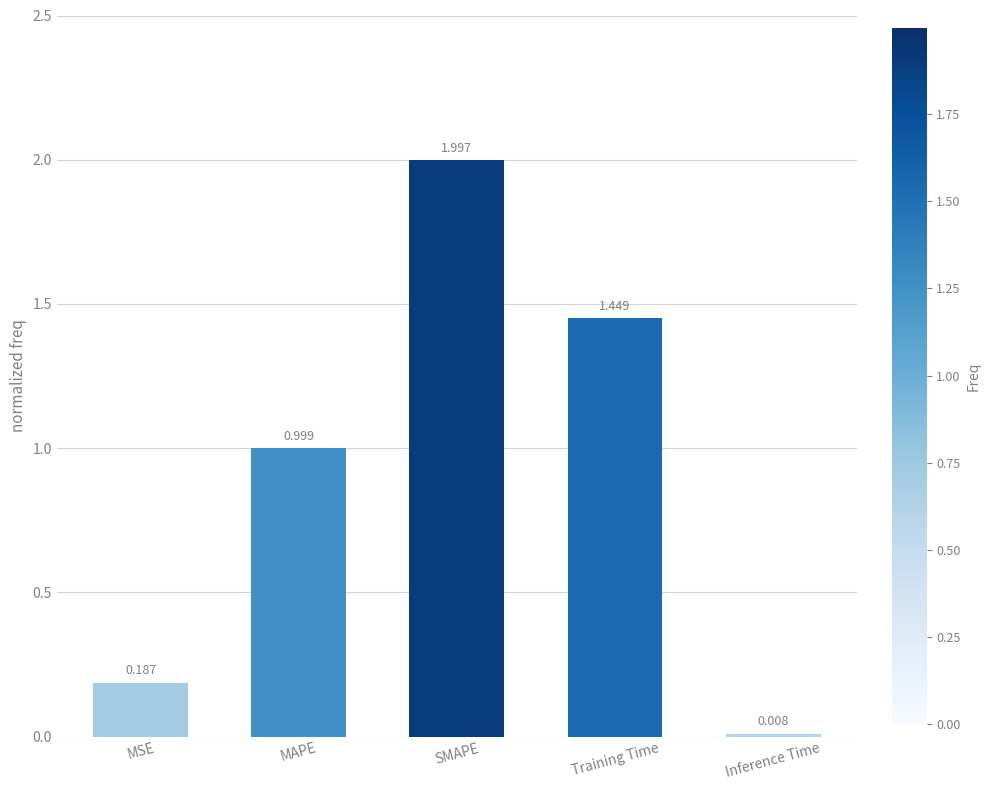

Which category has the lowest value across all series?

Inference Time